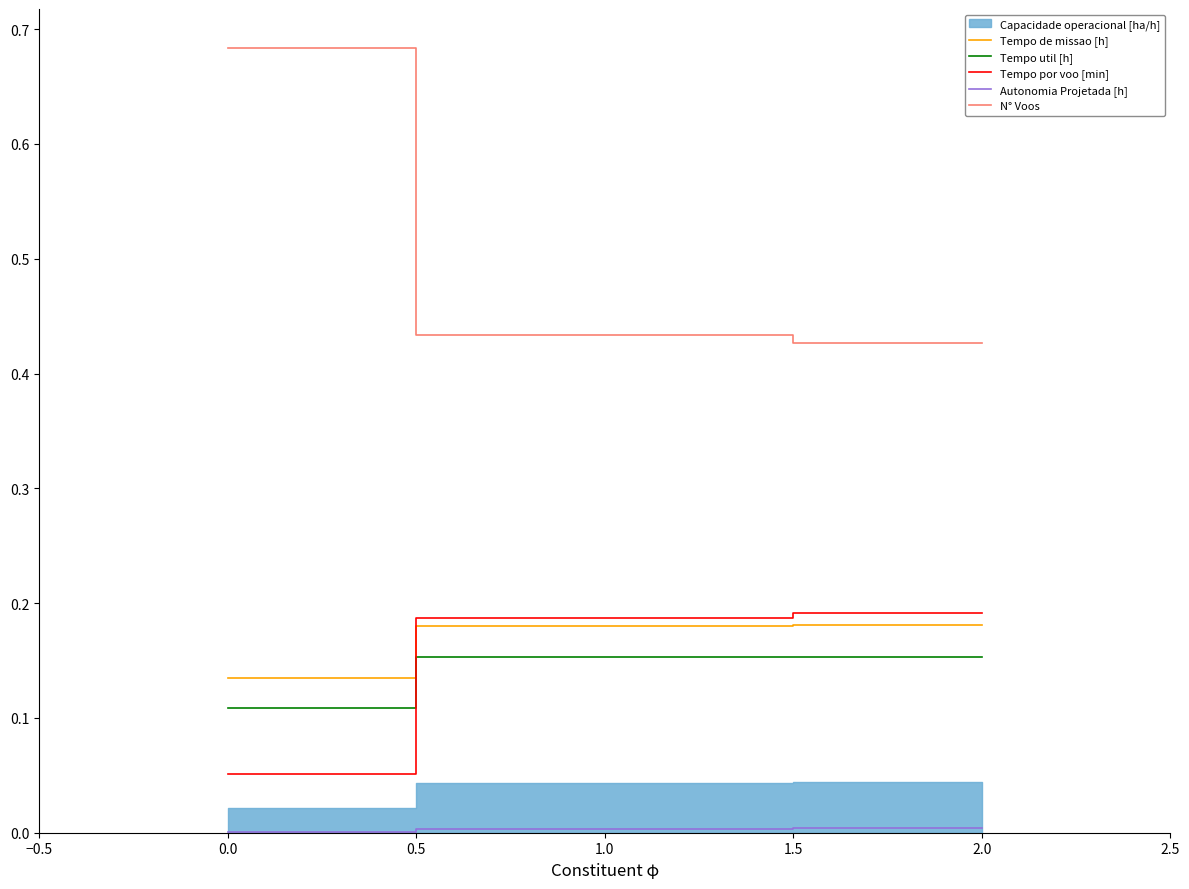

Is it true that Tempo por voo [min] equals 0.1 at 1.0?

False